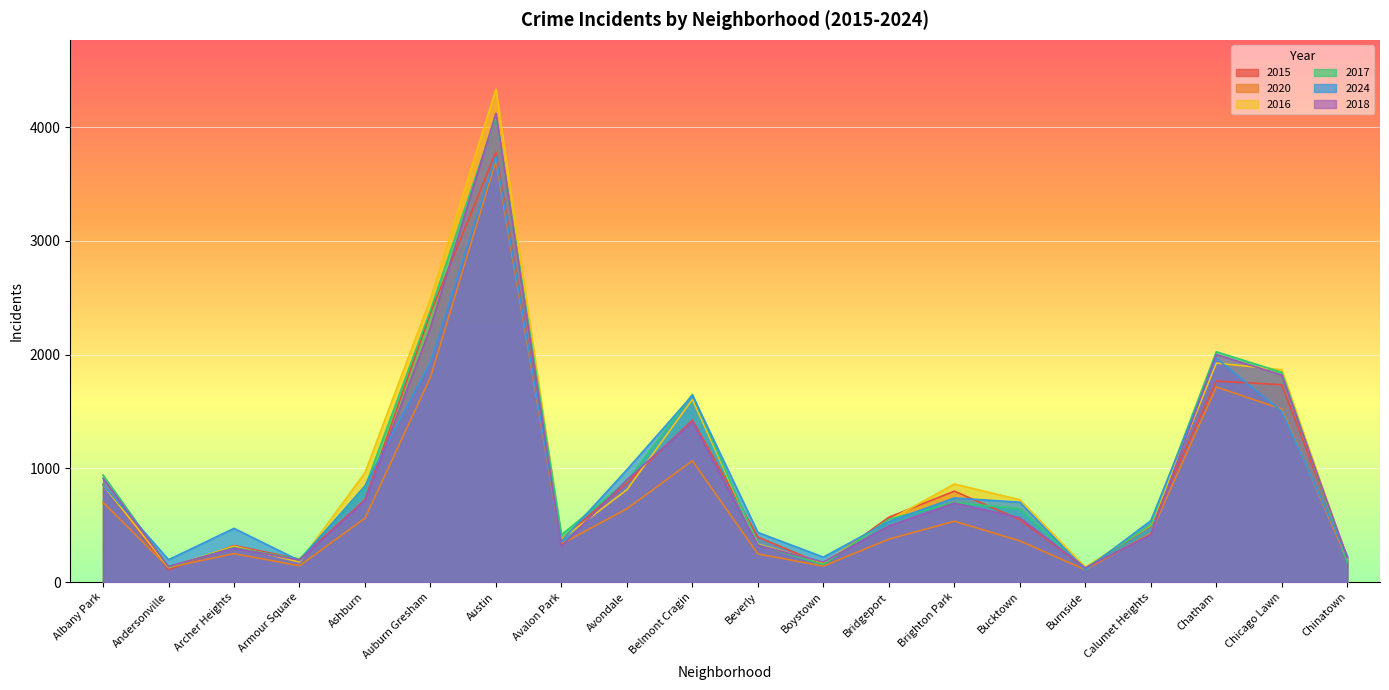

How many lines are shown in the chart?

6